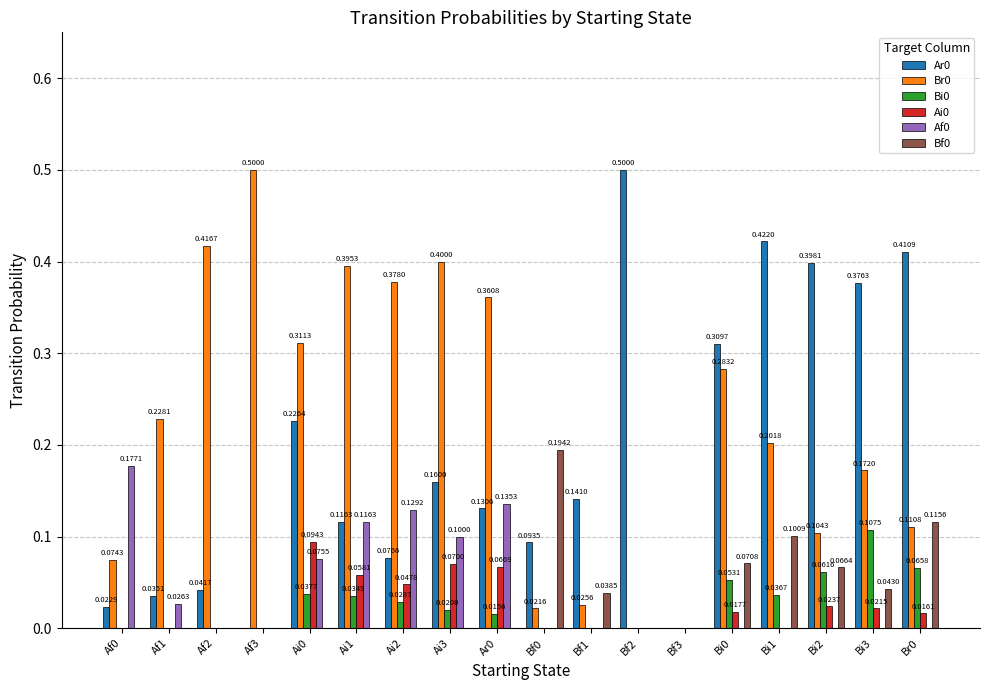

Is the value of Bf0 at Ai3 greater than the value of Bi0 at Bi0?

No